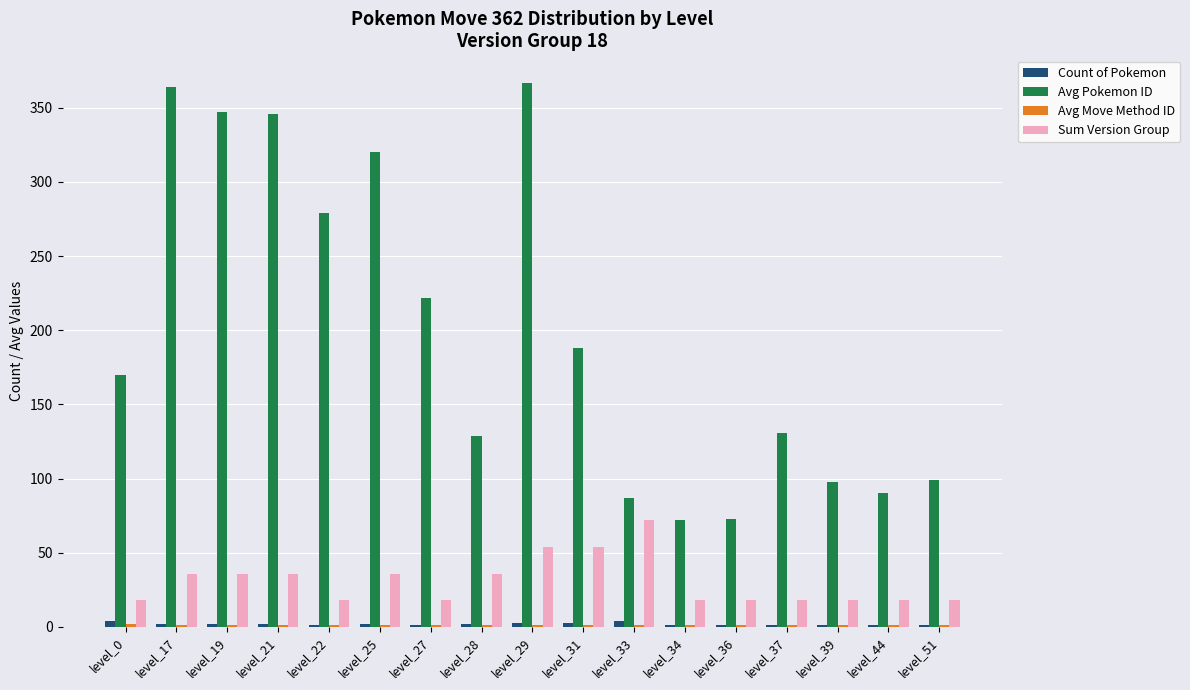

Which series has the widest spread of values?

Avg Pokemon ID